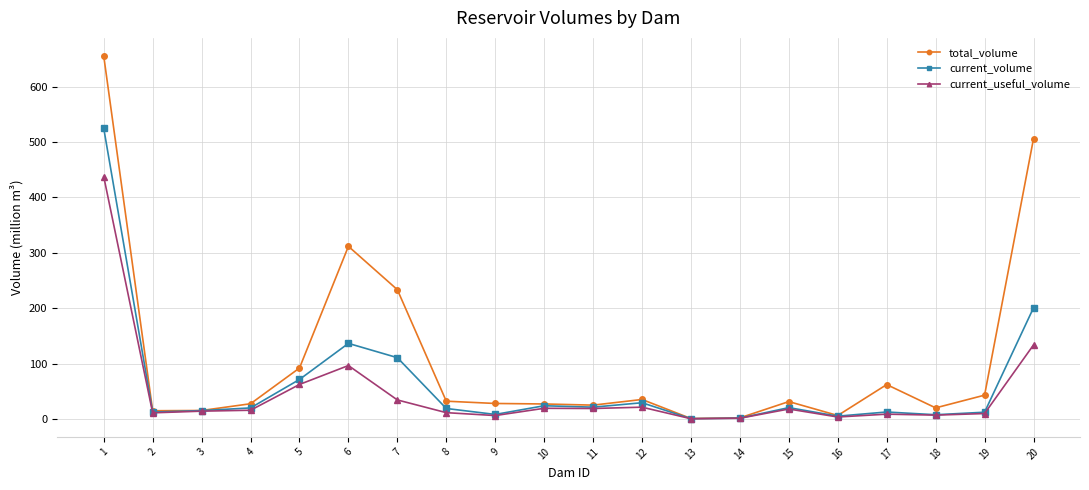

At which label is total_volume closest to 328?

6